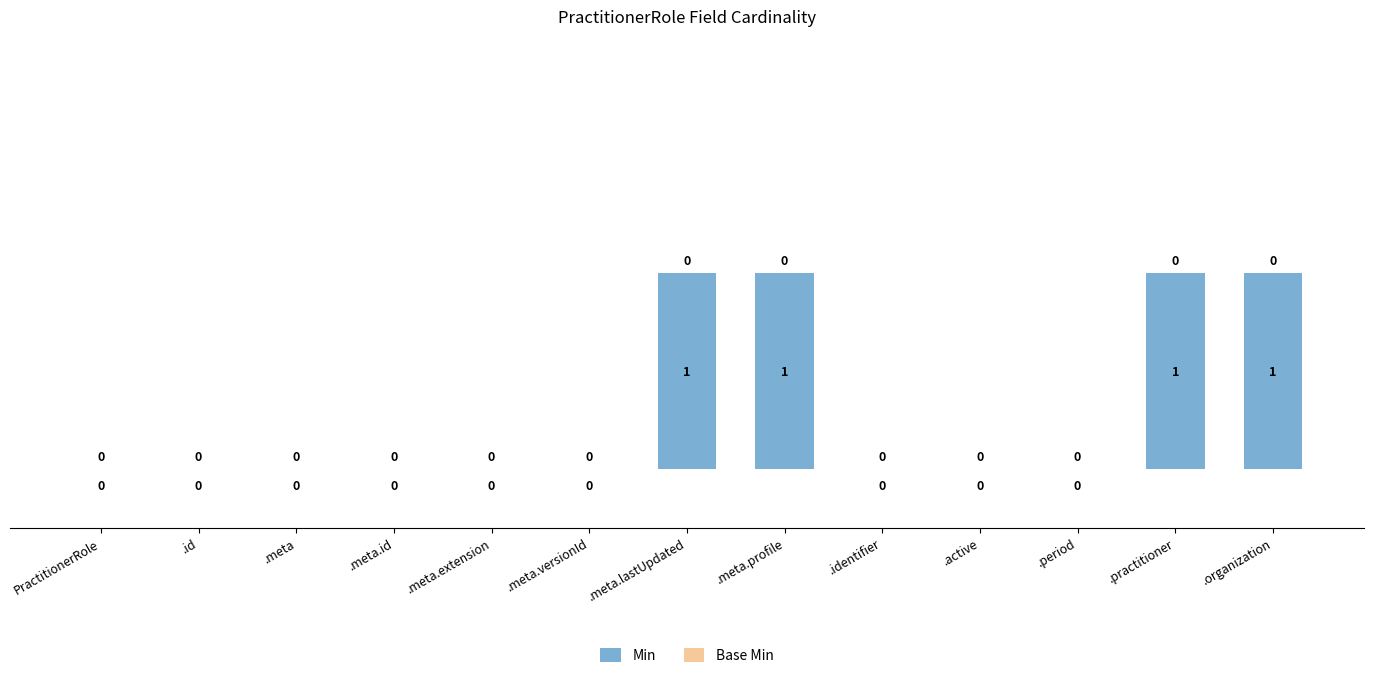

What is the change in value from .active to .practitioner?

+1